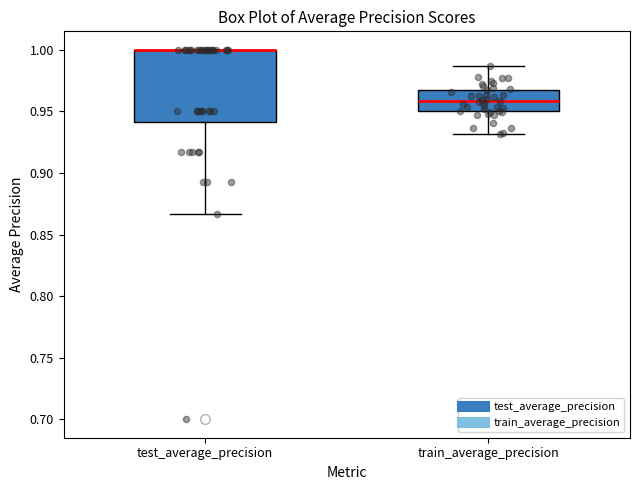

Which box is the tallest, from its lower edge to its upper edge?

test_average_precision